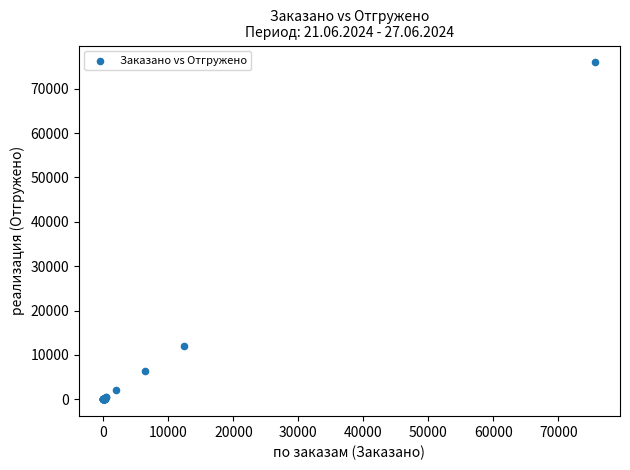

What Y value in the scatter plot is closest to 37969?

12049.7